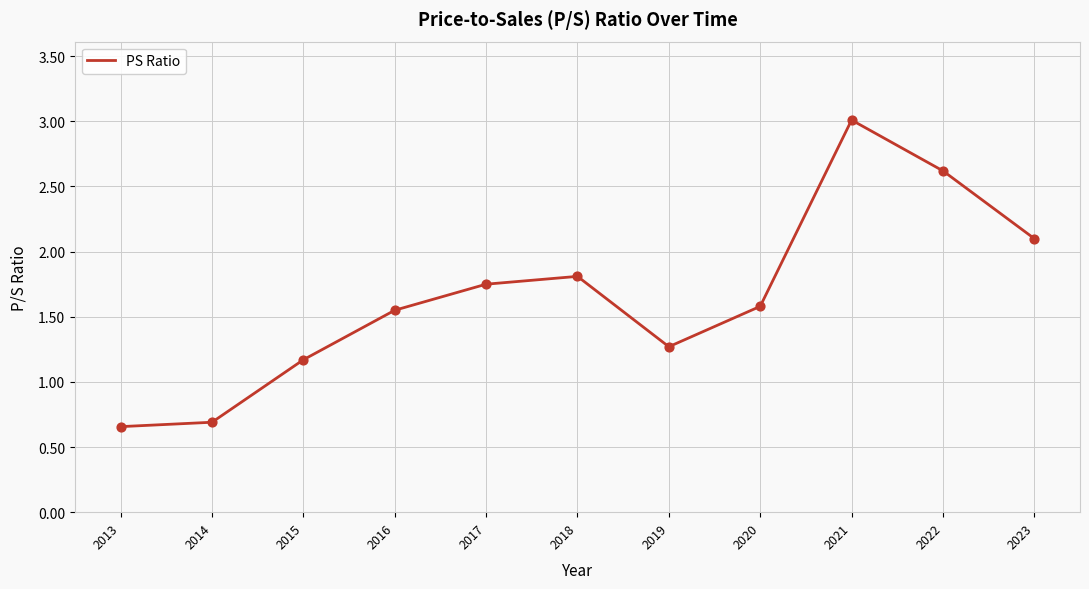

What is the change in value from 2017 to 2021?

+1.3